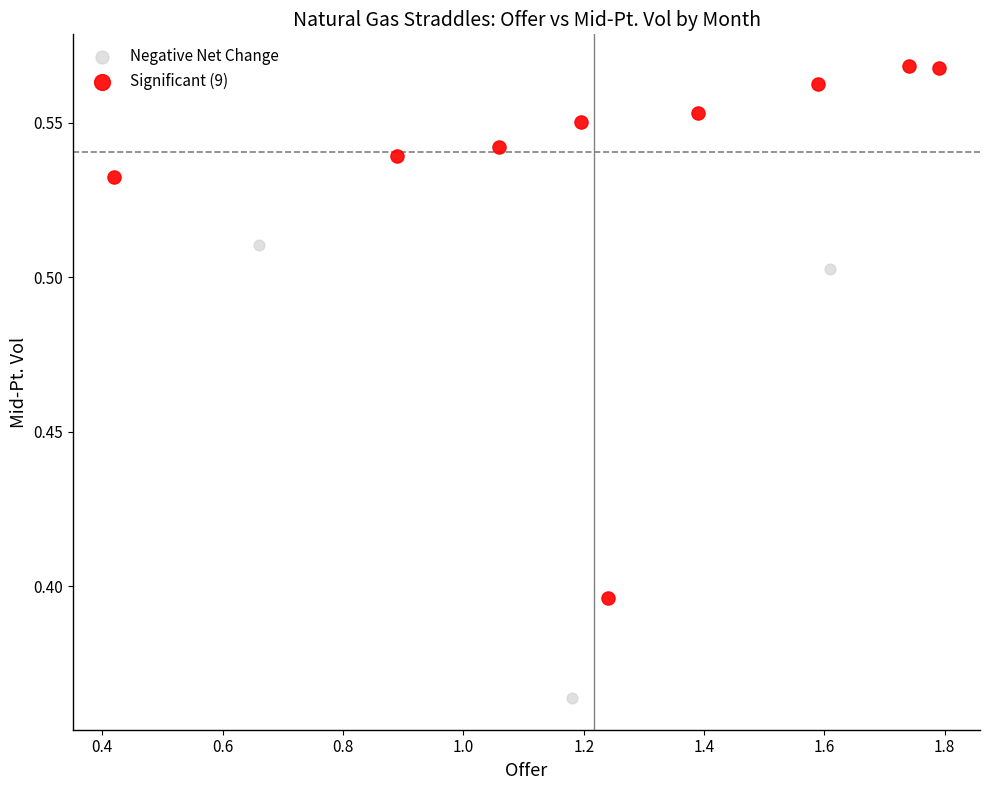

What are all the series names shown in the legend?

Negative Net Change, Significant (9)